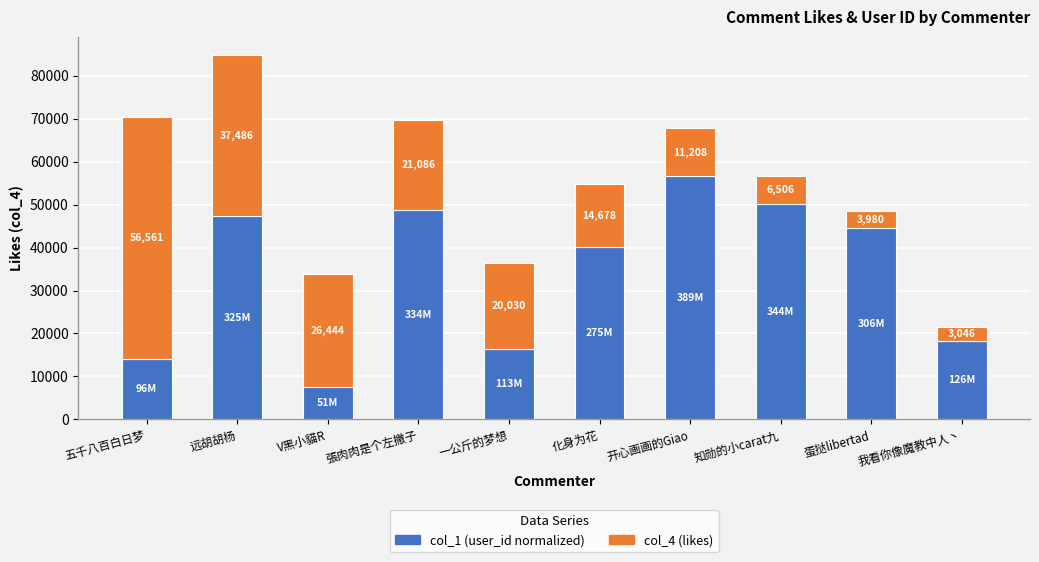

At which category is the sum across all series the highest?

远胡胡杨